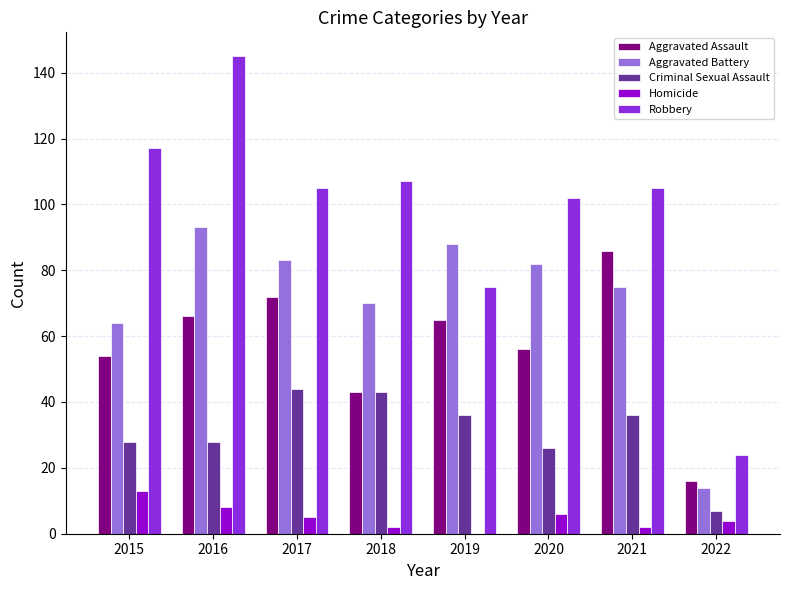

Reading left to right, transcribe all the data shown in this chart.

Aggravated Assault: 2015=54	2016=66	2017=72	2018=43	2019=65	2020=56	2021=86	2022=16
Aggravated Battery: 2015=64	2016=93	2017=83	2018=70	2019=88	2020=82	2021=75	2022=14
Criminal Sexual Assault: 2015=28	2016=28	2017=44	2018=43	2019=36	2020=26	2021=36	2022=7
Homicide: 2015=13	2016=8	2017=5	2018=2	2019=0	2020=6	2021=2	2022=4
Robbery: 2015=117	2016=145	2017=105	2018=107	2019=75	2020=102	2021=105	2022=24